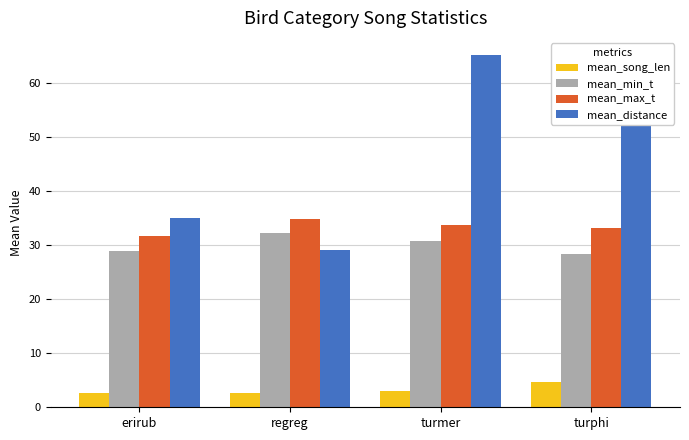

True or false: mean_max_t has a value of 33.7 at turmer.

True